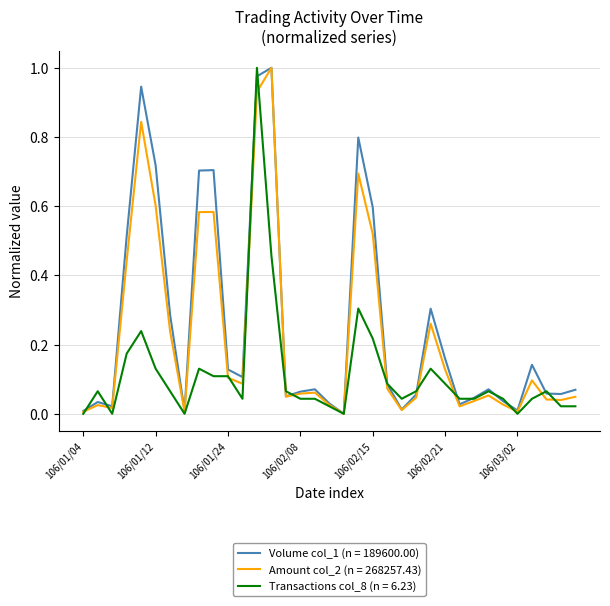

Rank the series by their average value, from lowest to highest.

Transactions col_8 (n = 6.23), Amount col_2 (n = 268257.43), Volume col_1 (n = 189600.00)